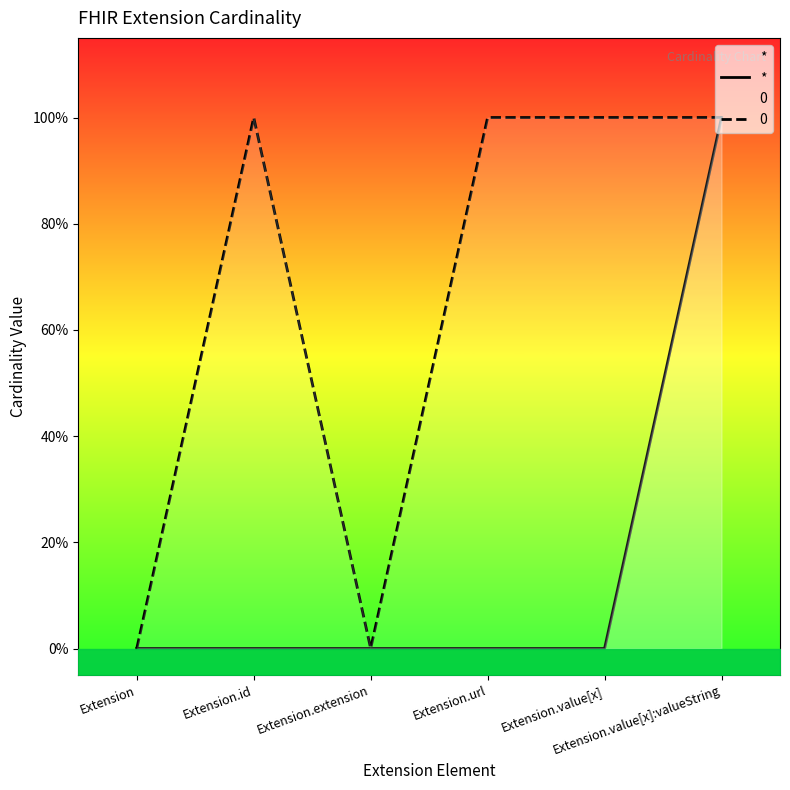

What is the sum of all values?

1